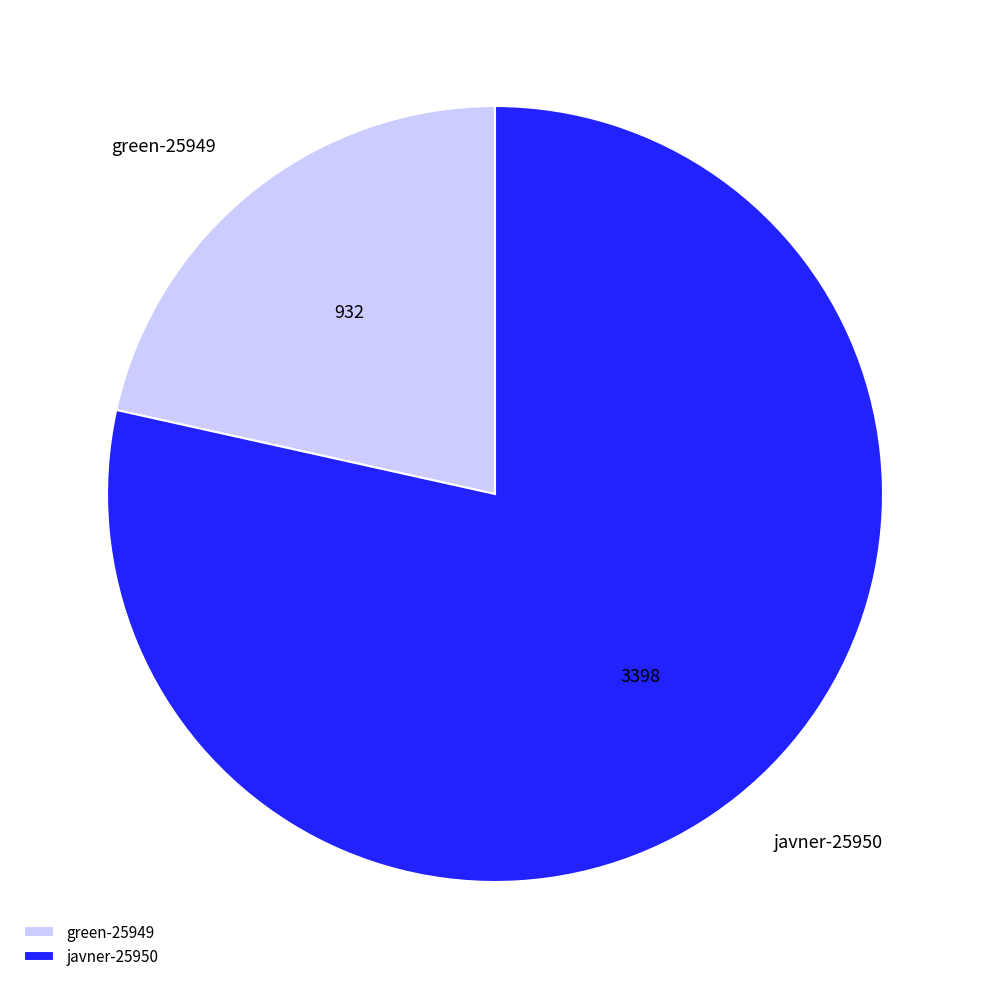

The green-25949 slice represents 15% of the pie. True or false?

False